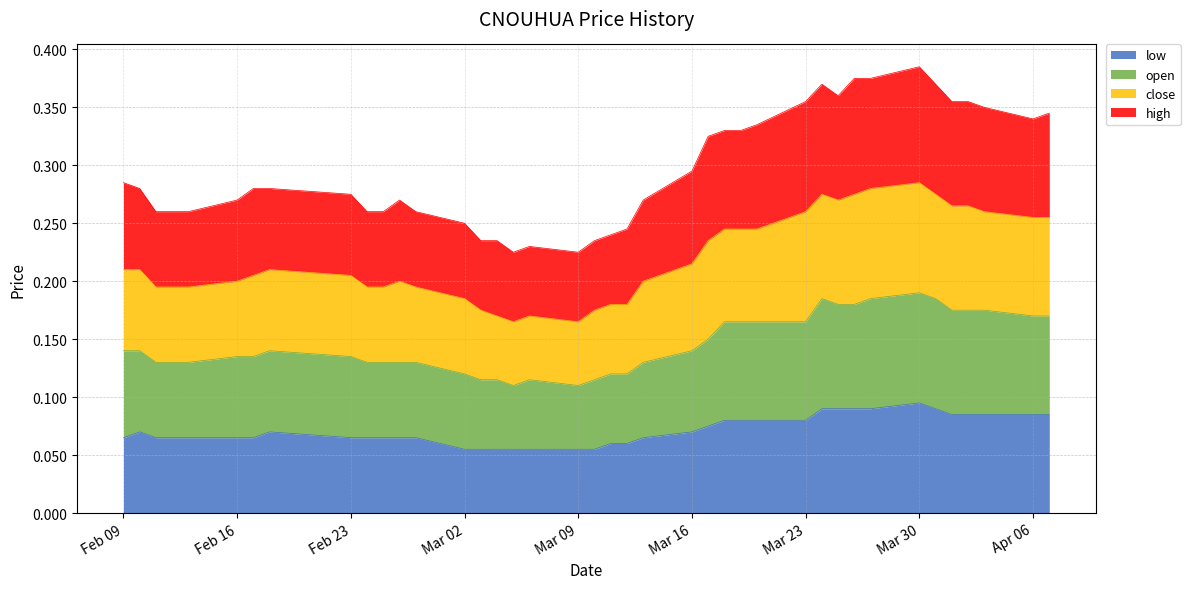

True or false: low has a value of 0.1 at 2015-04-07.

False